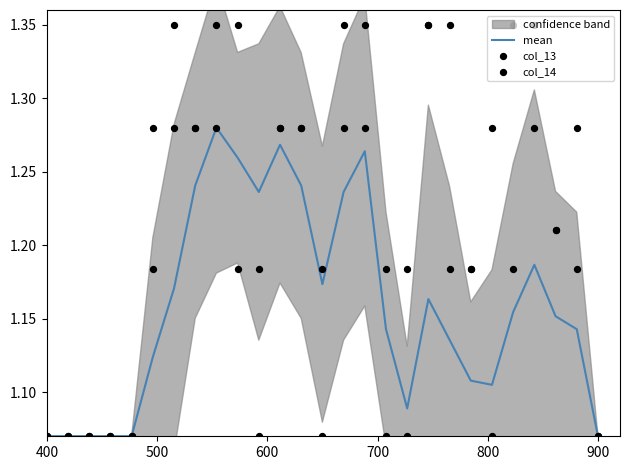

At how many categories does at least one series exceed 1?

27